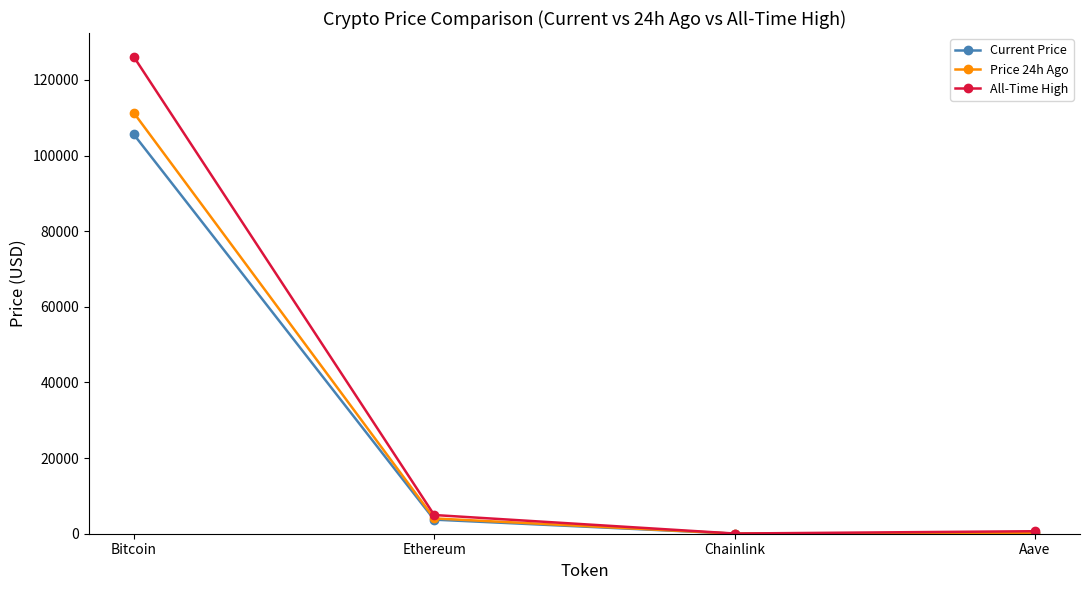

What is the label of the 3rd point from the left?

Chainlink